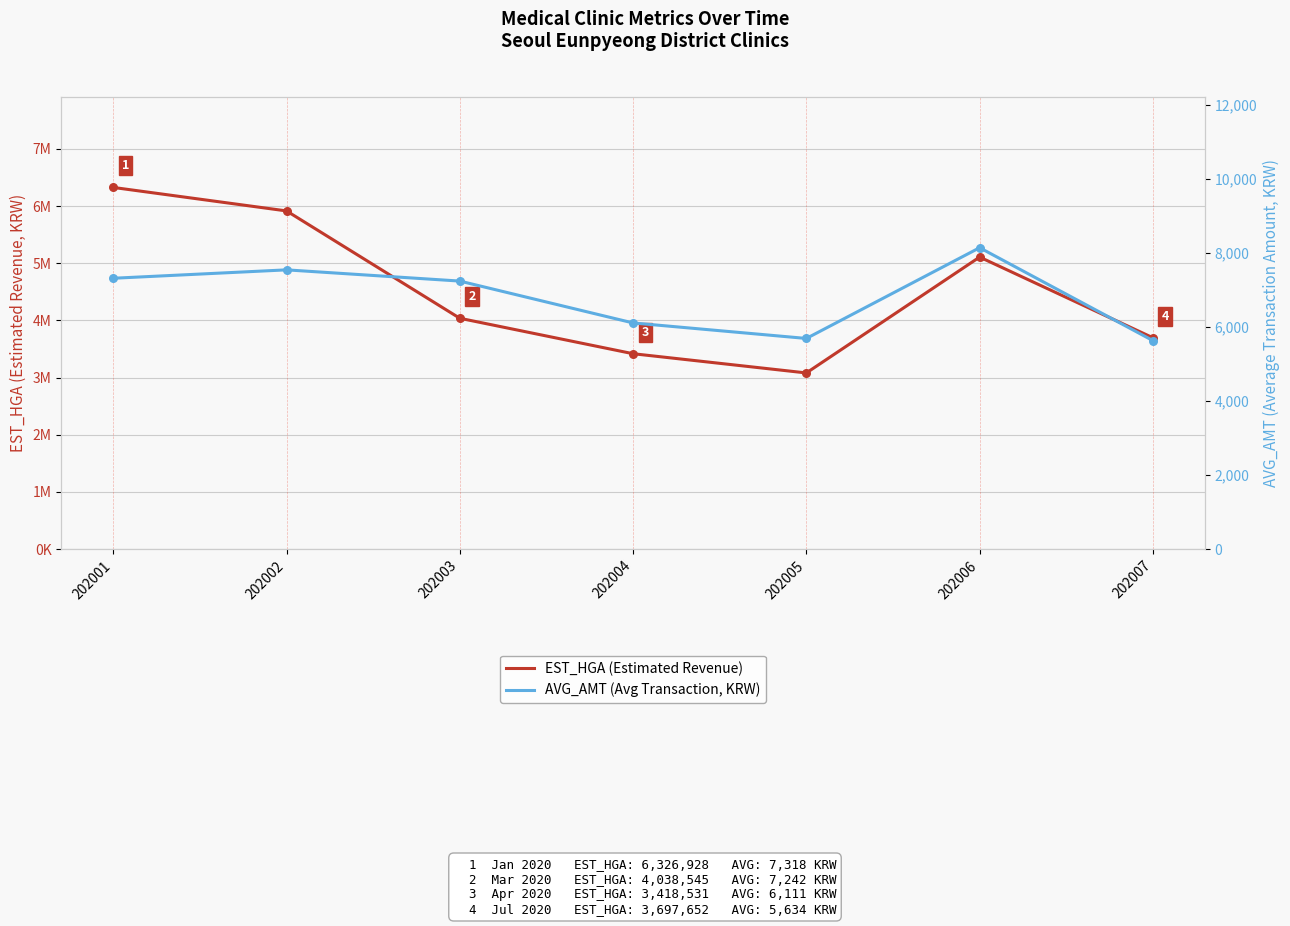

Which series has the largest total across all categories?

EST_HGA (Estimated Revenue)